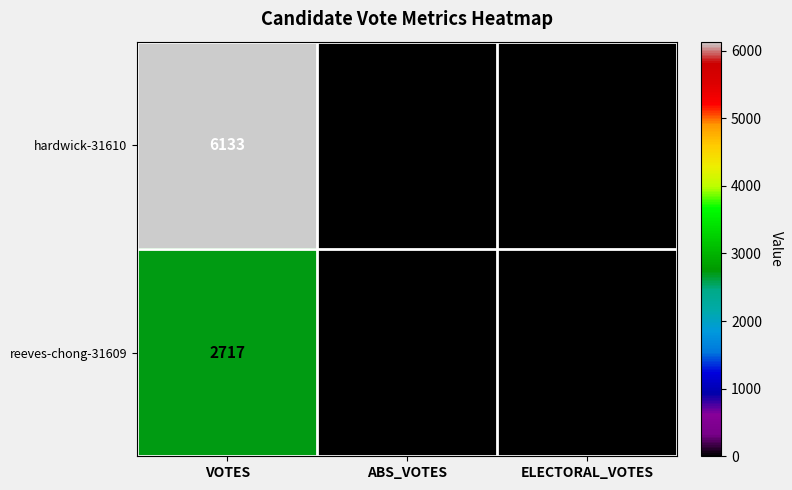

Which series has the largest total across all categories?

hardwick-31610